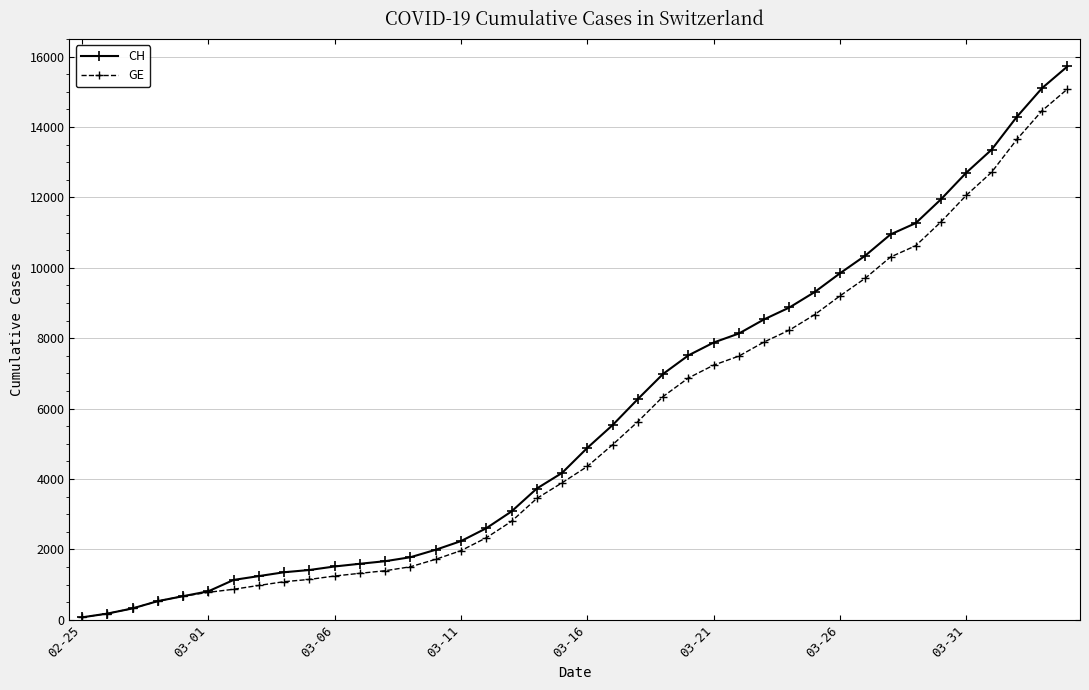

What is the sum of all GE values?

215106